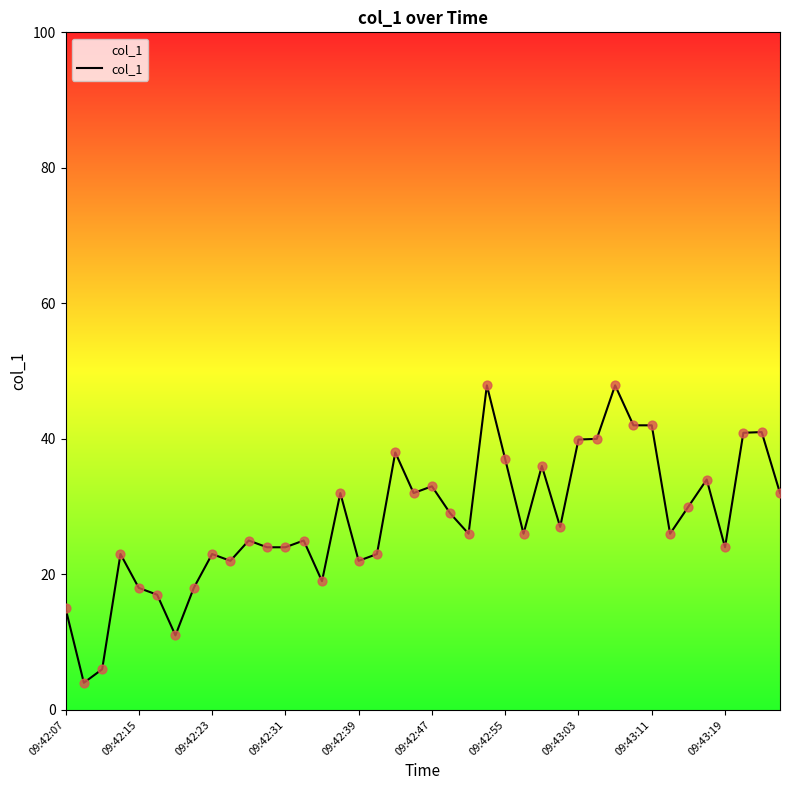

What is the greatest value displayed?

47.9